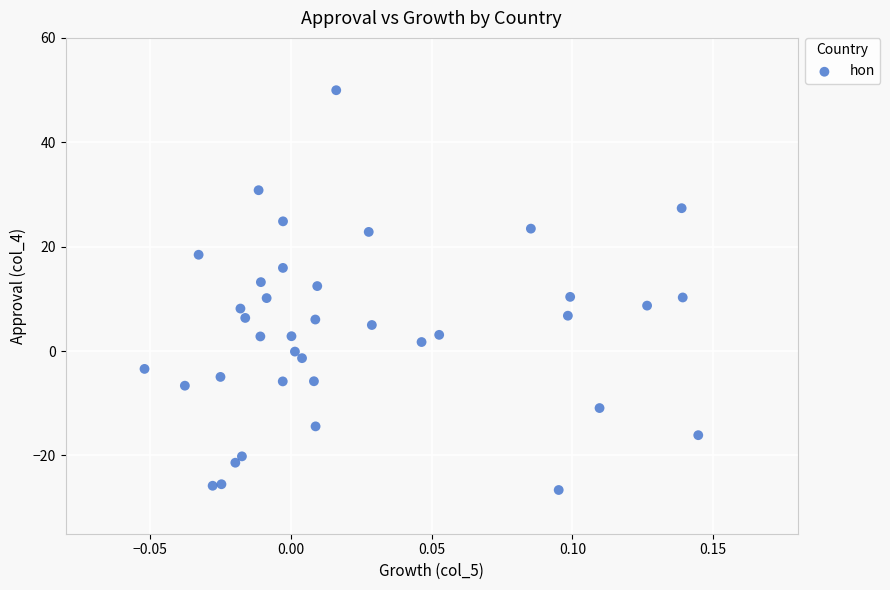

What is the range of Y values (max minus min)?

76.6